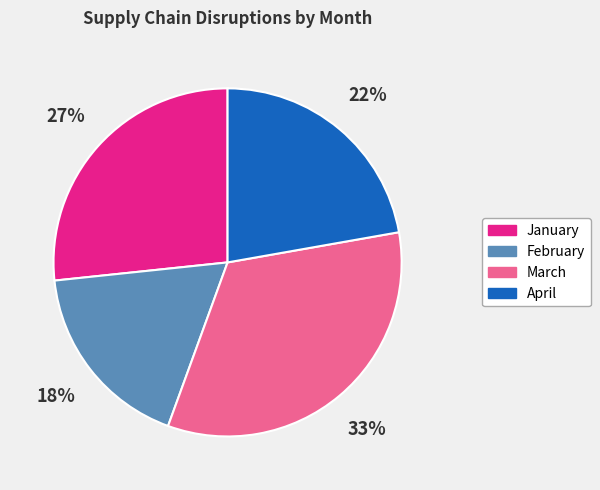

Is January the majority of the pie?

No